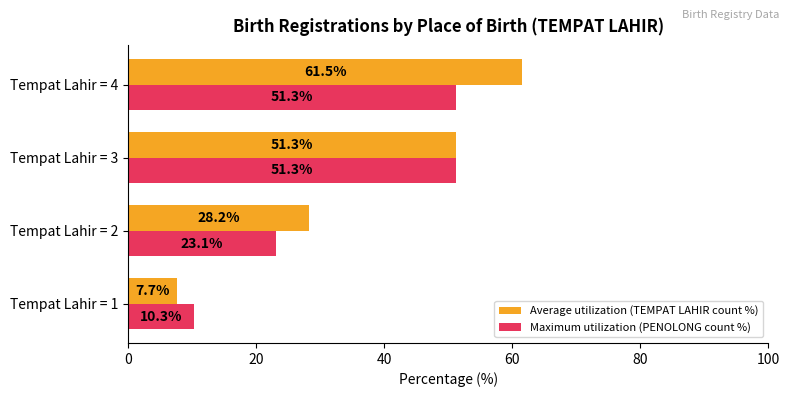

What is the difference between the second highest and second lowest values in the Average utilization (TEMPAT LAHIR count %) series?

23.1